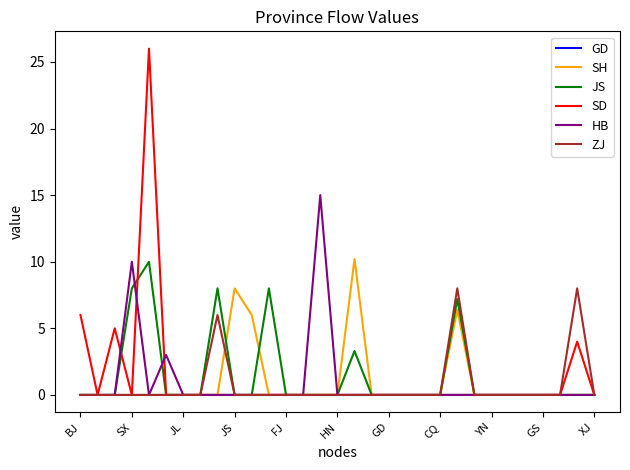

Which series has the widest spread of values?

SD